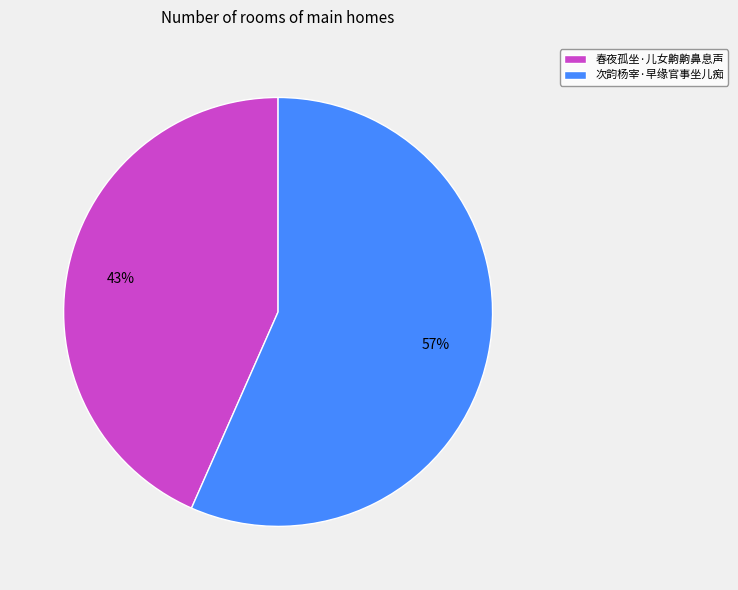

Which slice is the largest?

次韵杨宰·早缘官事坐儿痴